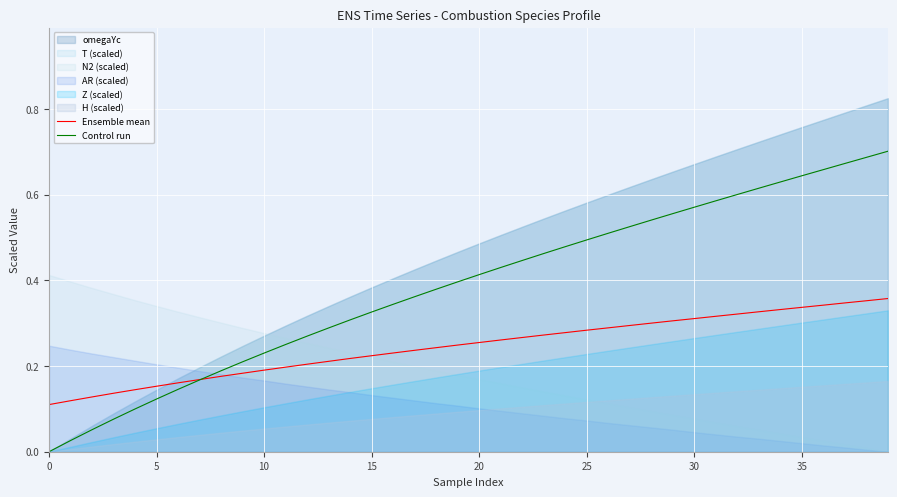

Is the value of Ensemble mean at 39 greater than the value of Control run at 10?

Yes